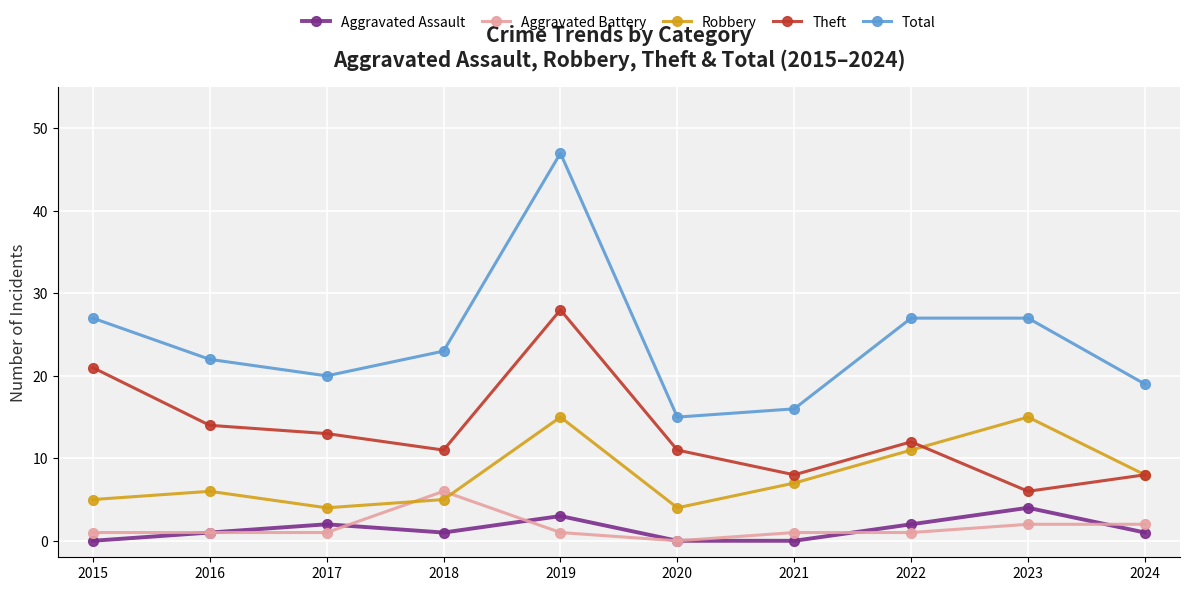

What is the difference between the Aggravated Battery values at 2016 and 2023?

1